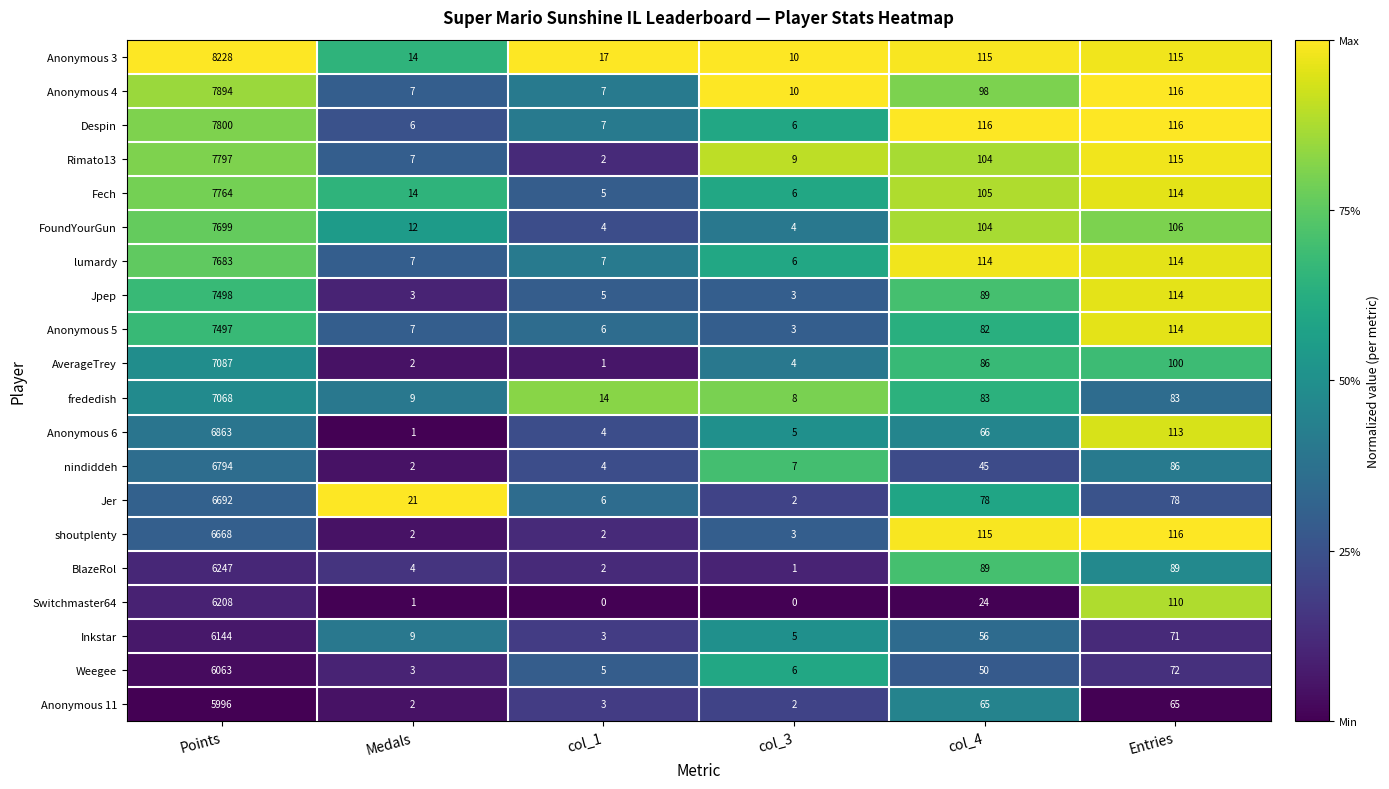

Rank the series by their maximum value, from lowest to highest.

Anonymous 11, Weegee, Inkstar, Switchmaster64, BlazeRol, shoutplenty, Jer, nindiddeh, Anonymous 6, frededish, AverageTrey, Anonymous 5, Jpep, lumardy, FoundYourGun, Fech, Rimato13, Despin, Anonymous 4, Anonymous 3